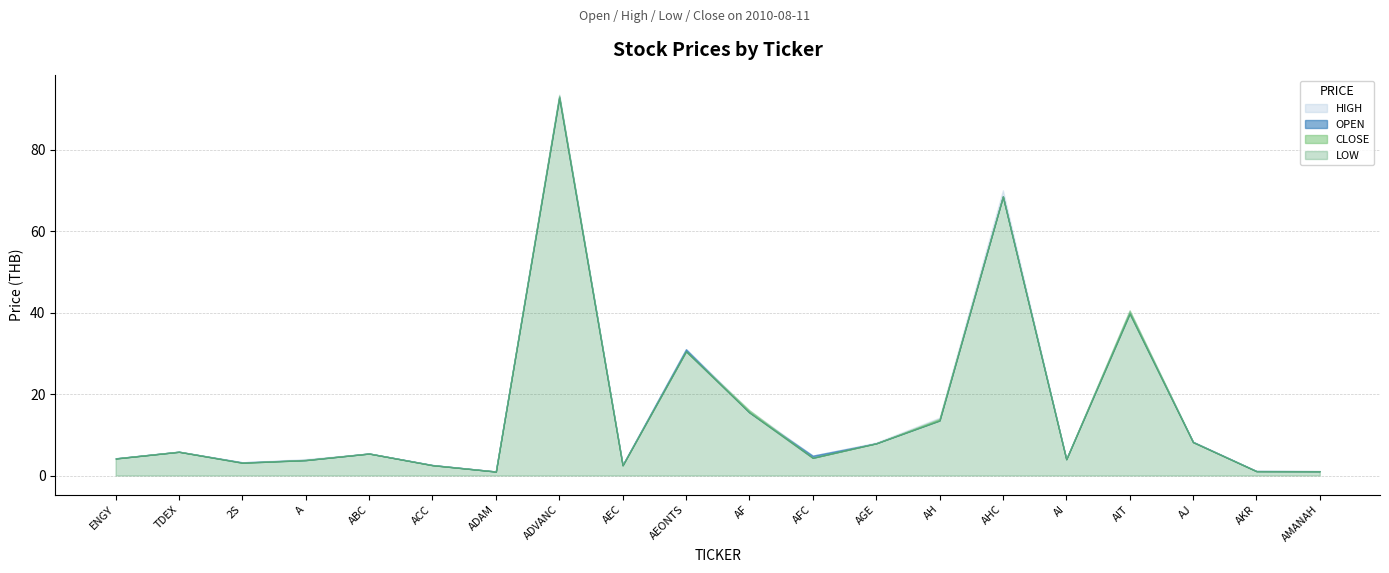

At which category does HIGH reach its first local valley?

2S